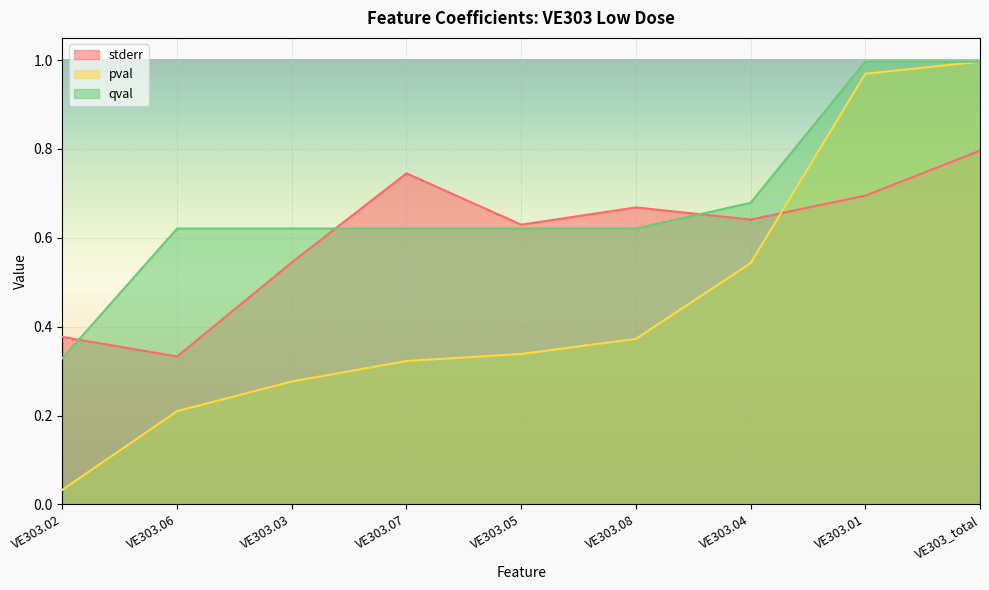

Reading right to left, what are all the values shown in this chart?

stderr: VE303_total=0.8	VE303.01=0.7	VE303.04=0.6	VE303.08=0.7	VE303.05=0.6	VE303.07=0.7	VE303.03=0.5	VE303.06=0.3	VE303.02=0.4
pval: VE303_total=1.0	VE303.01=1.0	VE303.04=0.5	VE303.08=0.4	VE303.05=0.3	VE303.07=0.3	VE303.03=0.3	VE303.06=0.2	VE303.02=0.0
qval: VE303_total=1.0	VE303.01=1.0	VE303.04=0.7	VE303.08=0.6	VE303.05=0.6	VE303.07=0.6	VE303.03=0.6	VE303.06=0.6	VE303.02=0.3